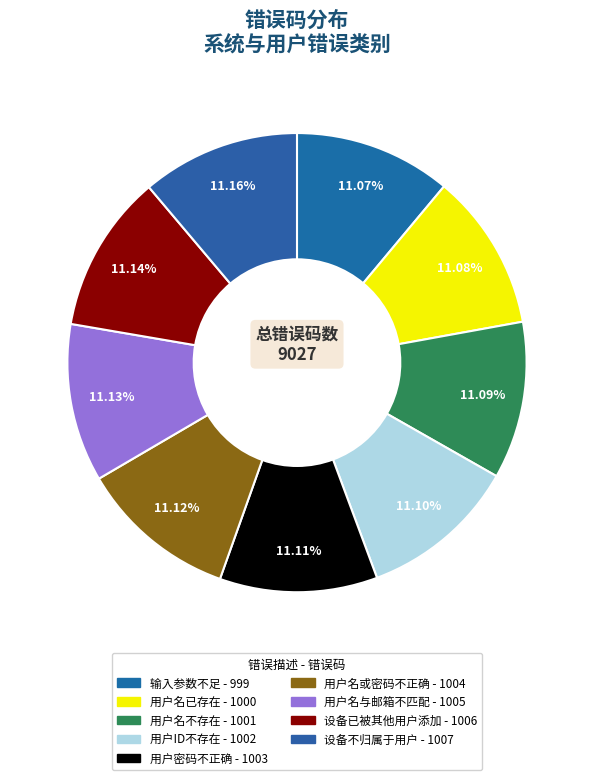

How many segments does this pie chart have?

9